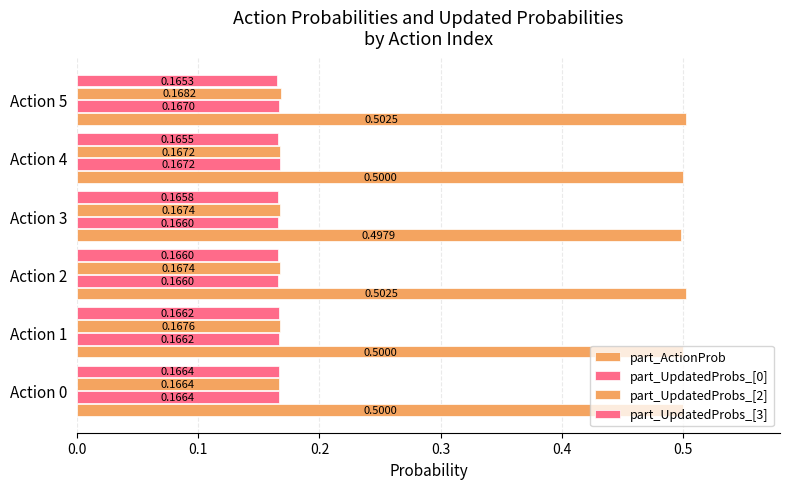

Reading left to right, what are all the values shown in this chart?

part_ActionProb: 0.5	0.5	0.5	0.5	0.5	0.5
part_UpdatedProbs_[0]: 0.2	0.2	0.2	0.2	0.2	0.2
part_UpdatedProbs_[2]: 0.2	0.2	0.2	0.2	0.2	0.2
part_UpdatedProbs_[3]: 0.2	0.2	0.2	0.2	0.2	0.2